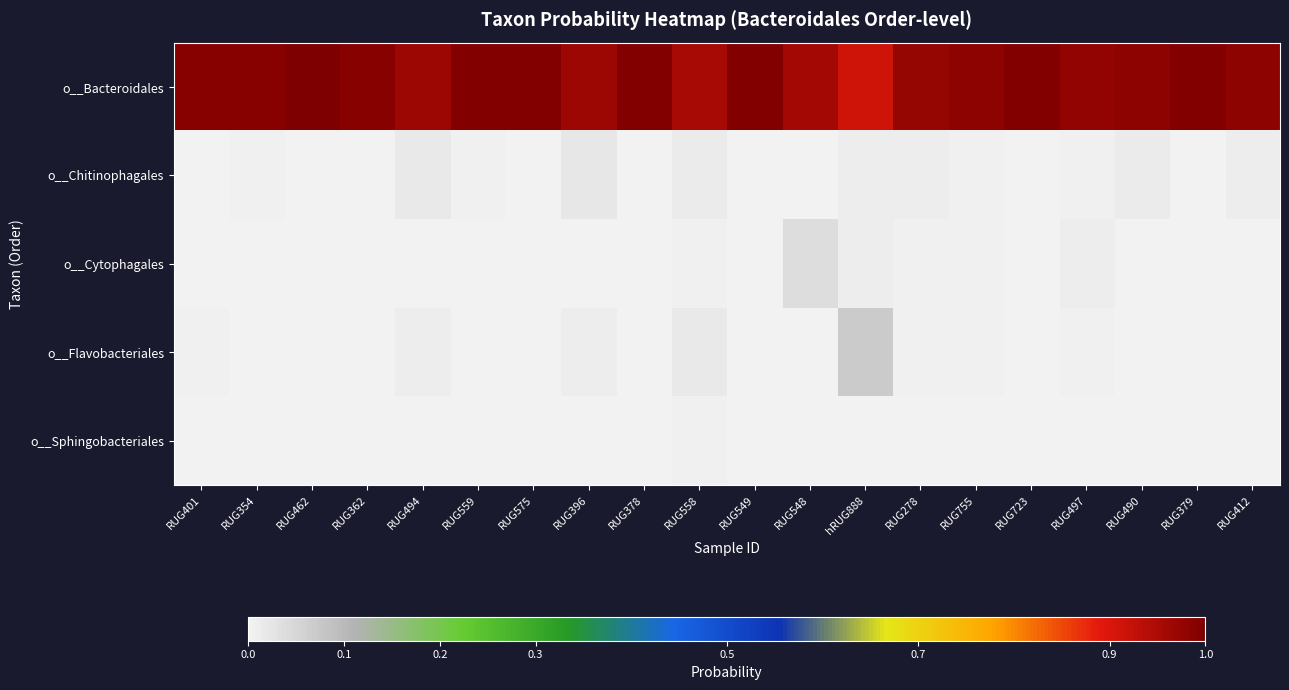

Which has a higher value, RUG559 or RUG462?

RUG462